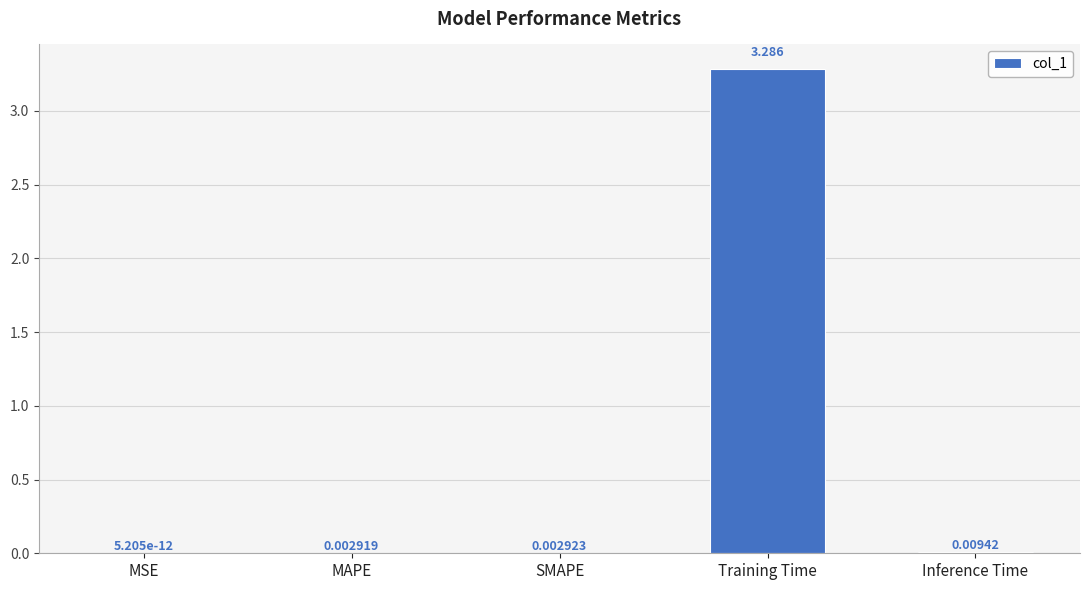

Which has a higher value, MSE or SMAPE?

SMAPE